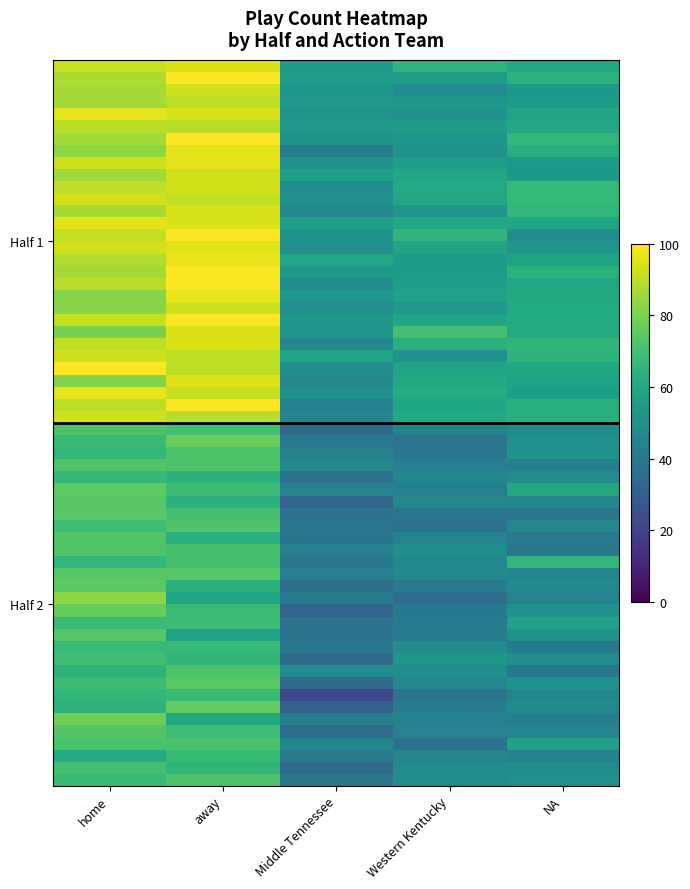

Rank the series by their maximum value, from lowest to highest.

Middle Tennessee, Western Kentucky, NA, home, away